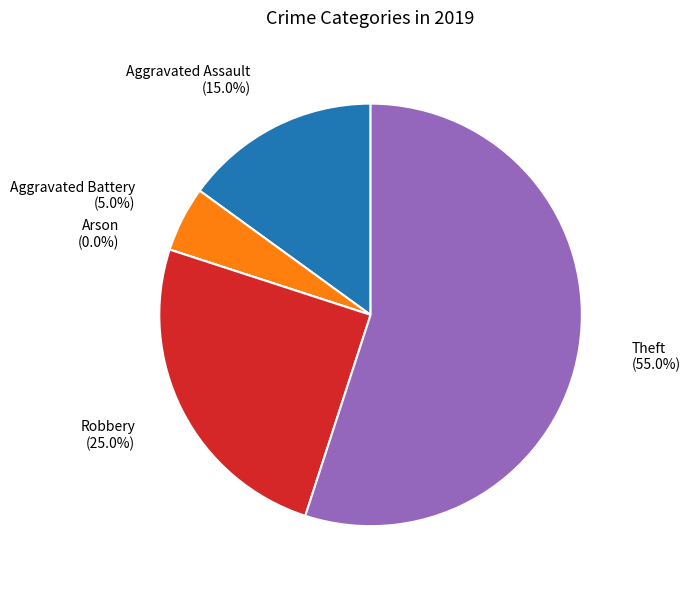

To the nearest percent, what is the average slice percentage?

20%